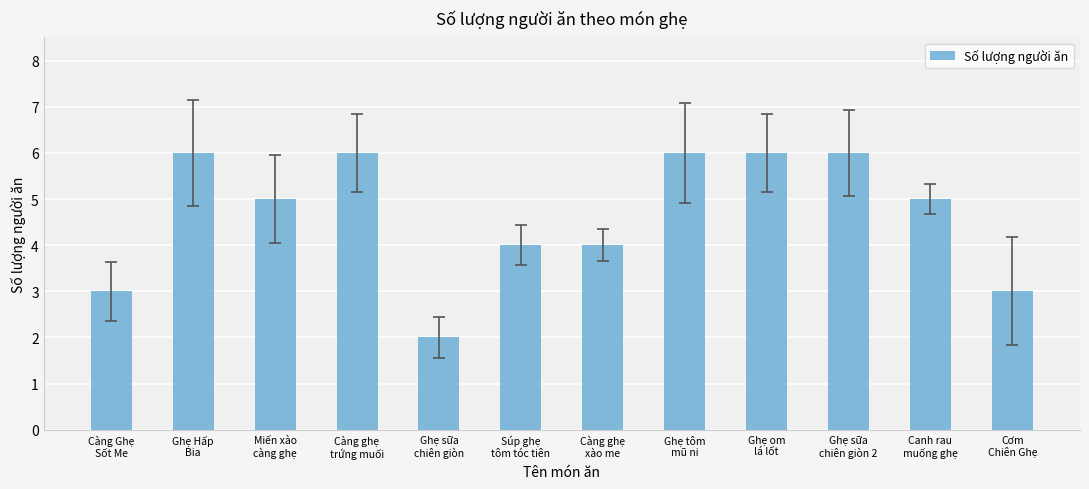

Which category has the lowest value across all series?

Ghẹ sữa
chiên giòn